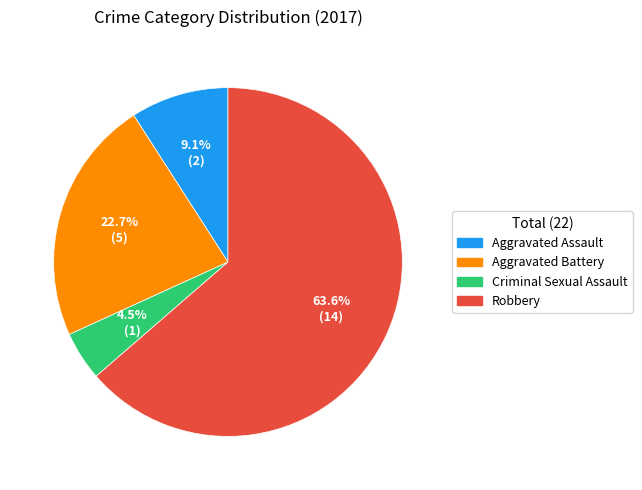

To the nearest percent, what portion does Aggravated Battery represent?

23%